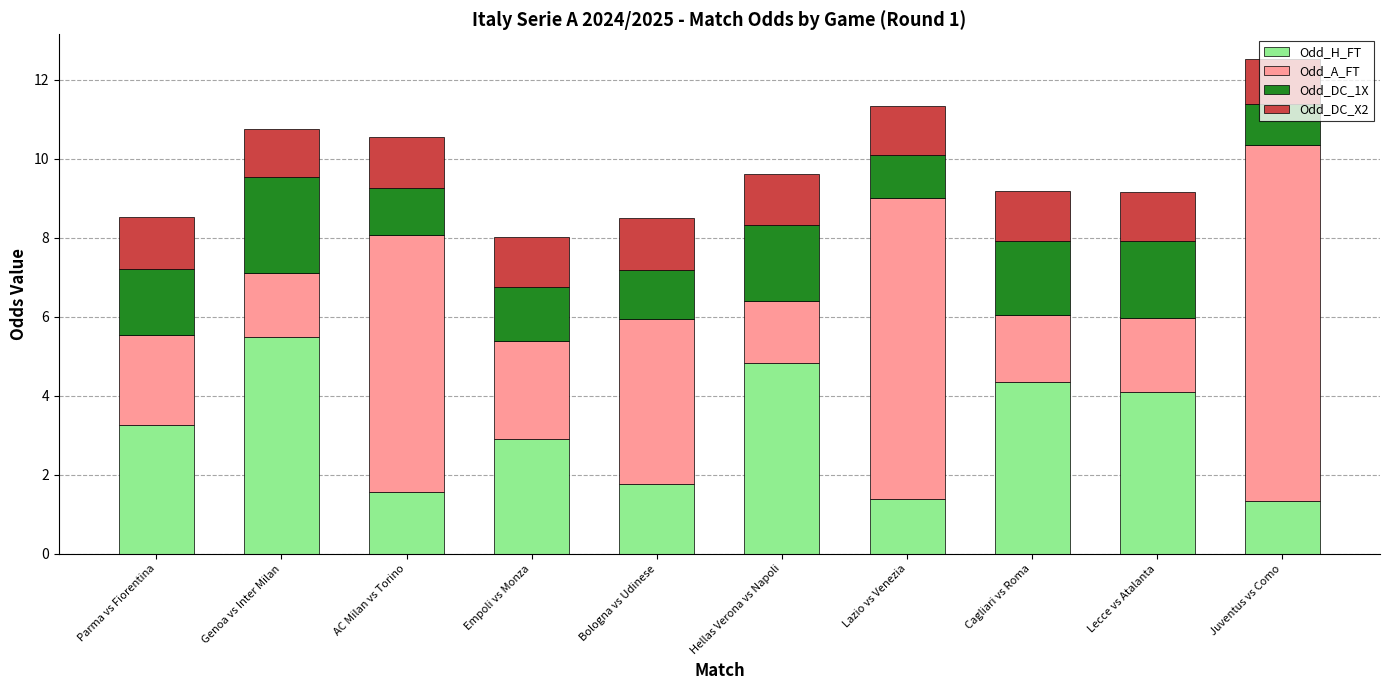

The value of Odd_H_FT at Empoli vs Monza is 4.8. True or false?

False